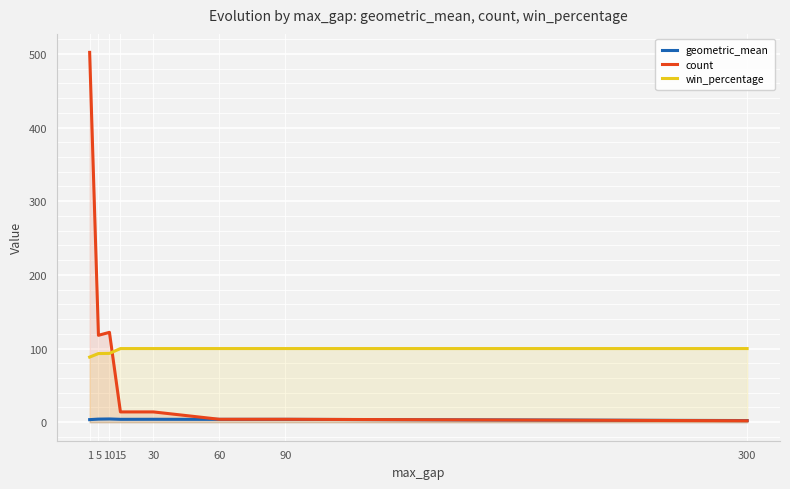

True or false: win_percentage has a value of 100.0 at 30.

True